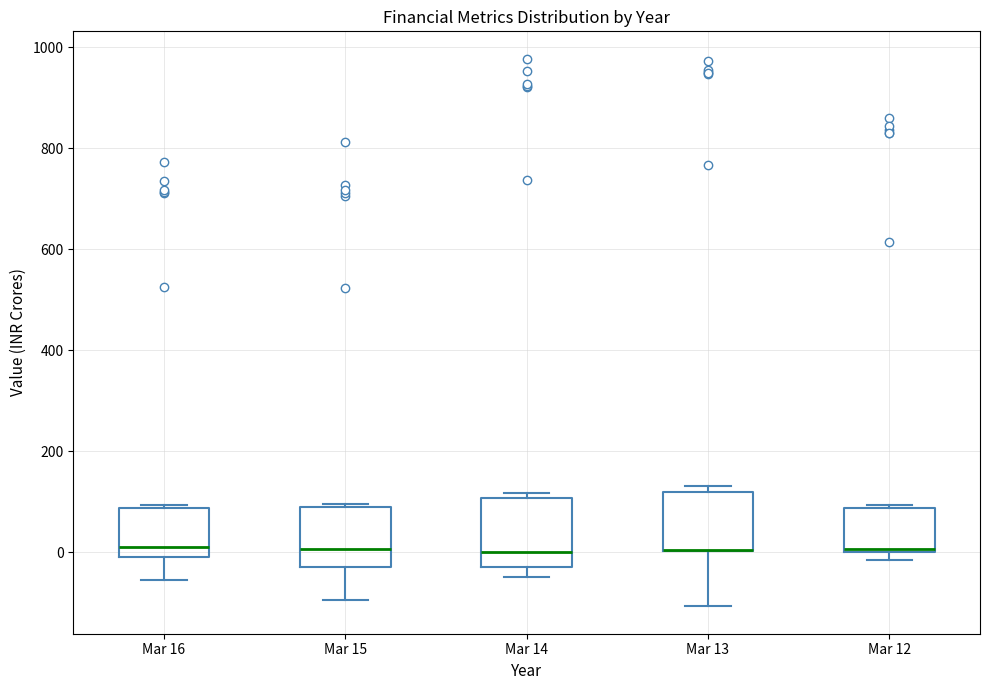

Reading left to right, read every box against the y-axis: the position of its median line, the range the box covers, and the ends of its whiskers. The values are not printed on the chart, so give them approximately, as read against the axis.

Mar 16: median 0 (just above the box's lower edge), box 0 to 80, whiskers -60 to 100
Mar 15: median 0, box -20 to 100, whiskers -100 to 100 (just above the box's upper edge)
Mar 14: median 0, box -20 to 100, whiskers -40 to 120
Mar 13: median 0 (drawn on the box's lower edge), box 0 to 120, whiskers -100 to 140
Mar 12: median 0 (just above the box's lower edge), box 0 to 80, whiskers -20 to 100